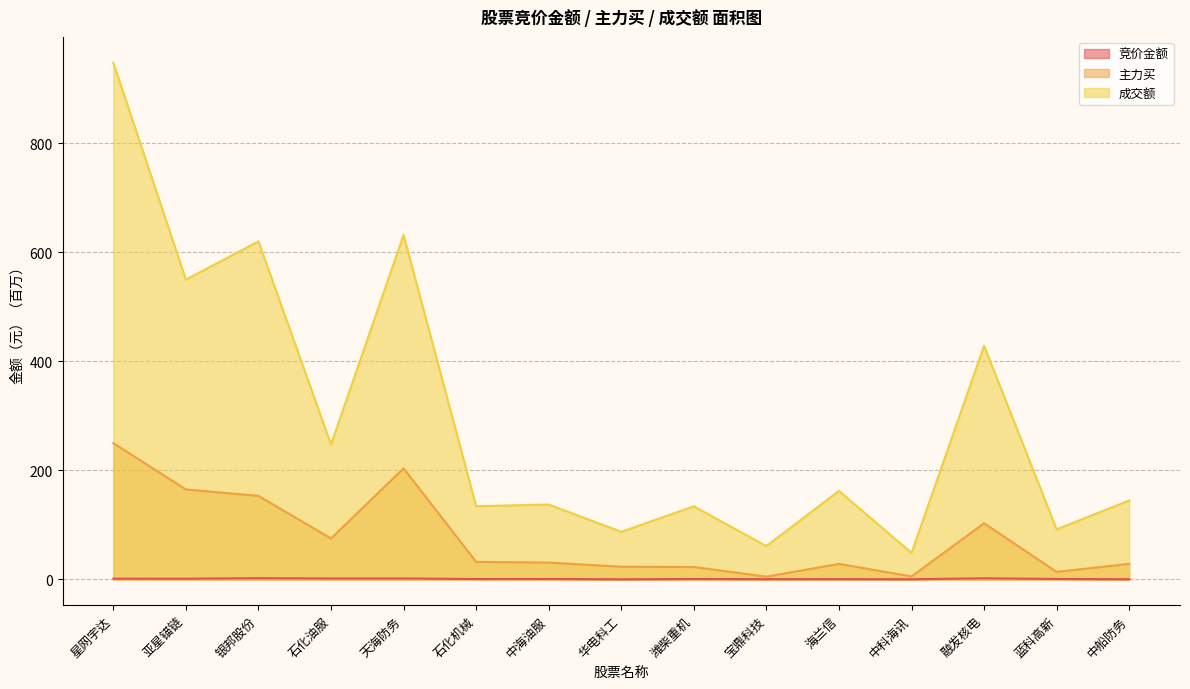

What is the label of the 8th point from the left?

华电科工